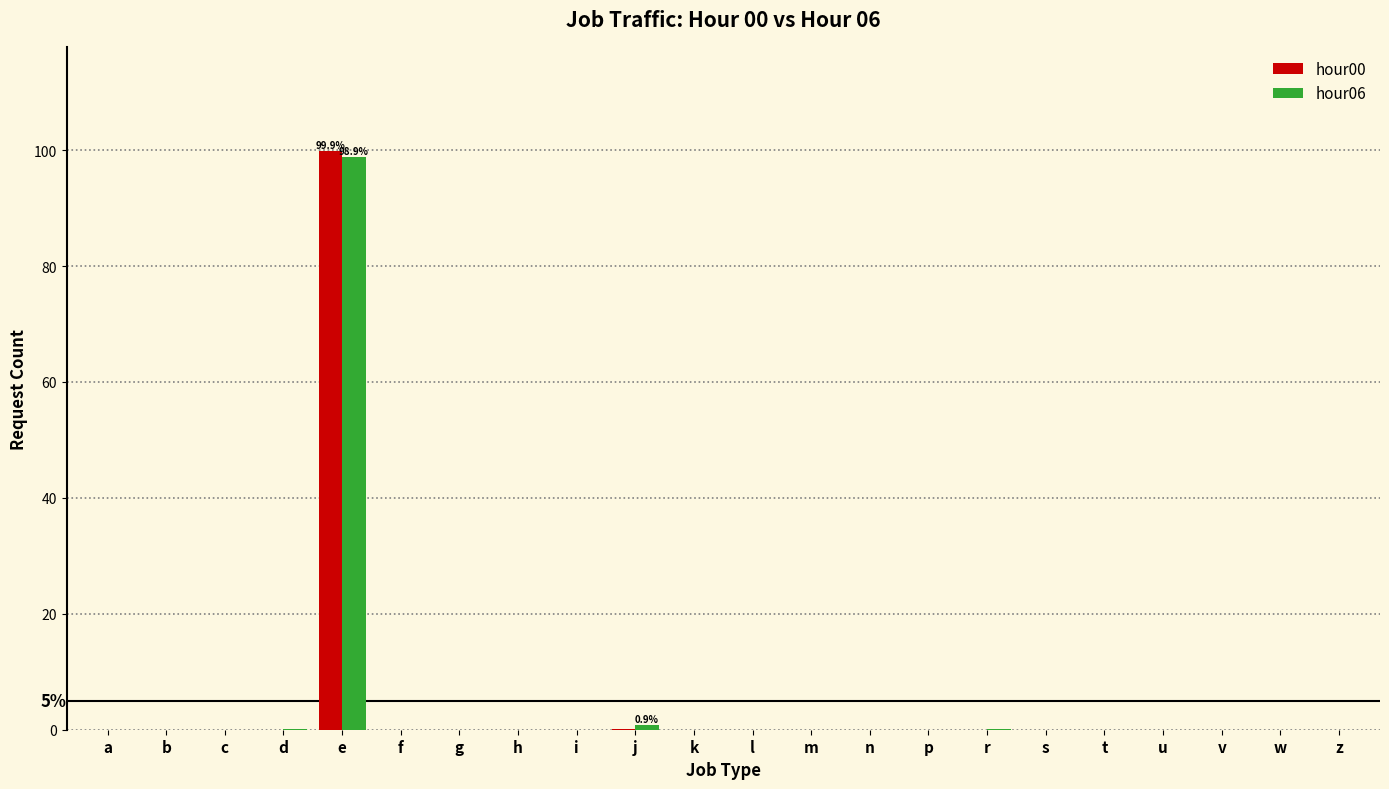

At which category does the chart reach its peak across all series?

e